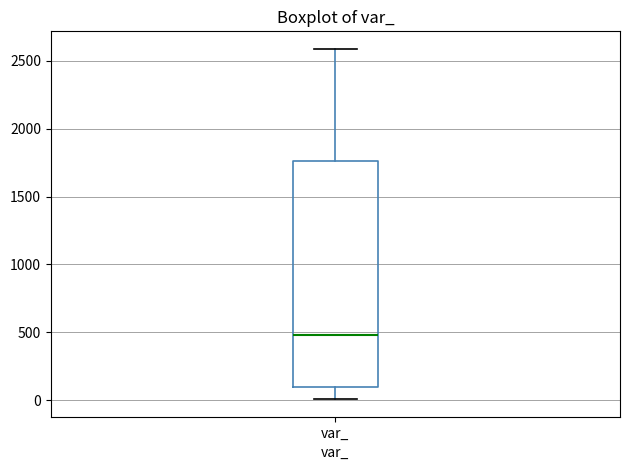

Read this box plot against the y-axis: the position of the median line, the range covered by the box, and the ends of both whiskers. The values are not printed on the chart, so give them approximately, as read against the axis.

median 500, box 100 to 1750, whiskers 0 to 2600